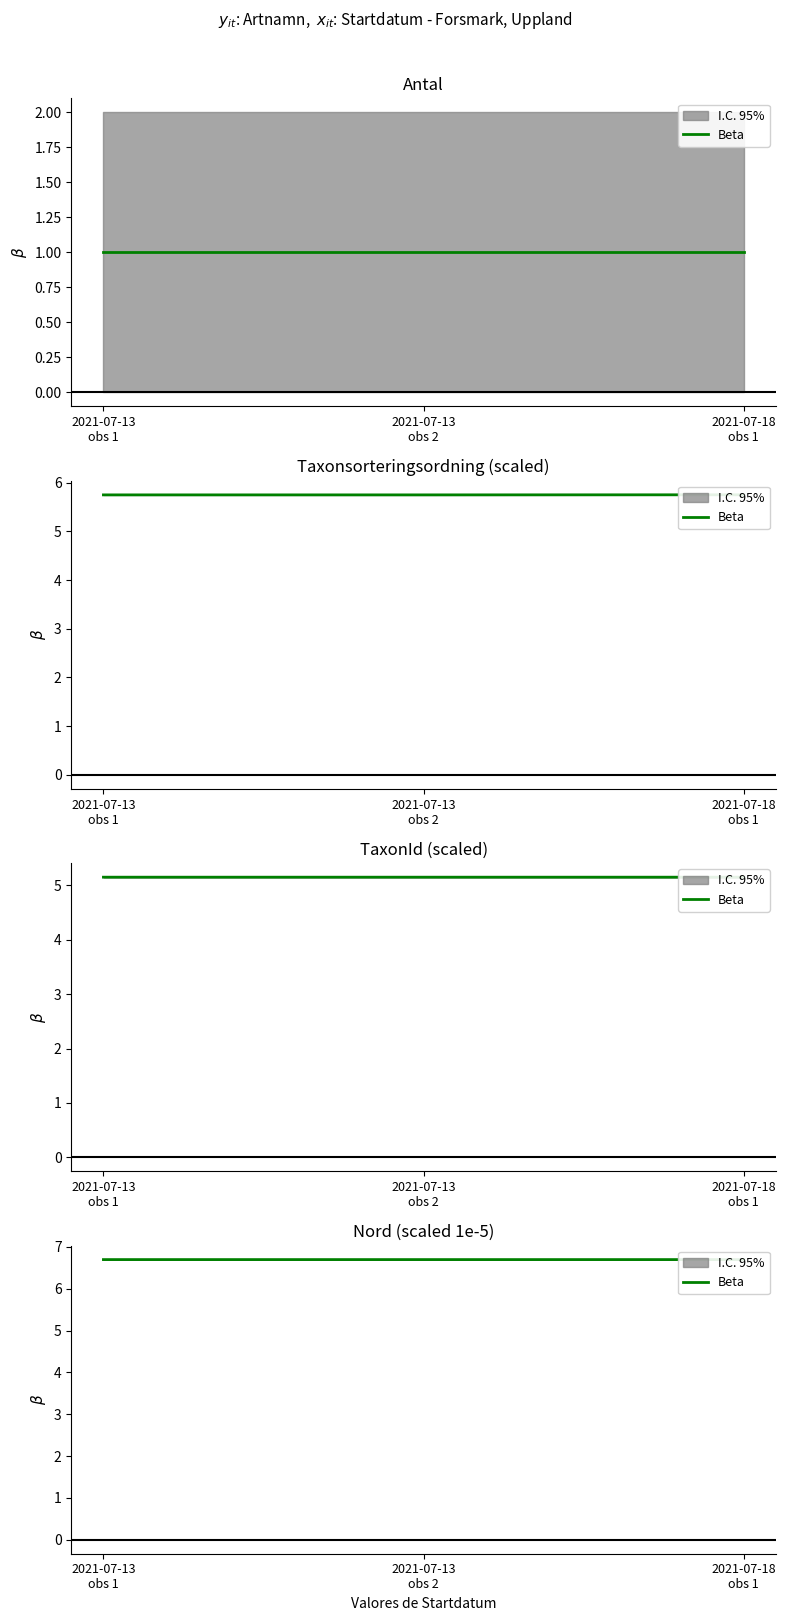

Reading left to right, transcribe all the data shown in this chart.

2021-07-13
obs 1=6.7	2021-07-13
obs 2=6.7	2021-07-18
obs 1=6.7